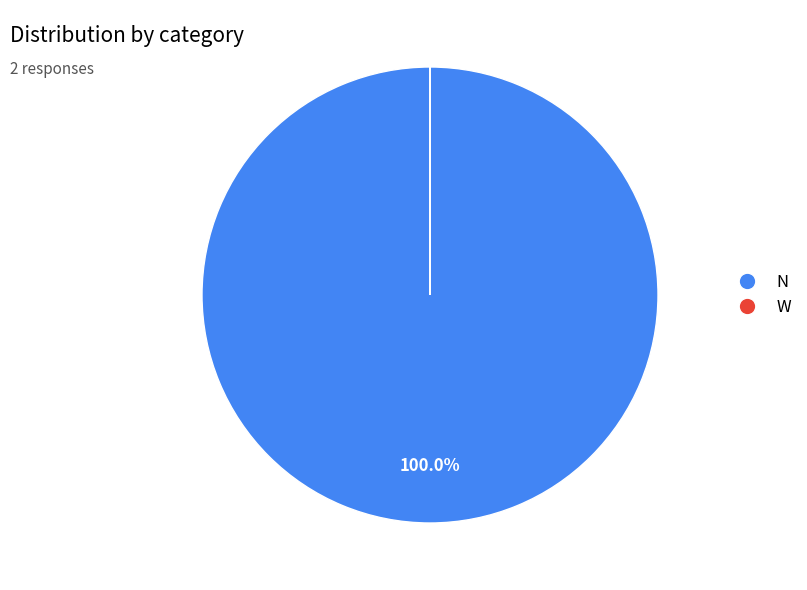

Does any single category account for the majority?

Yes